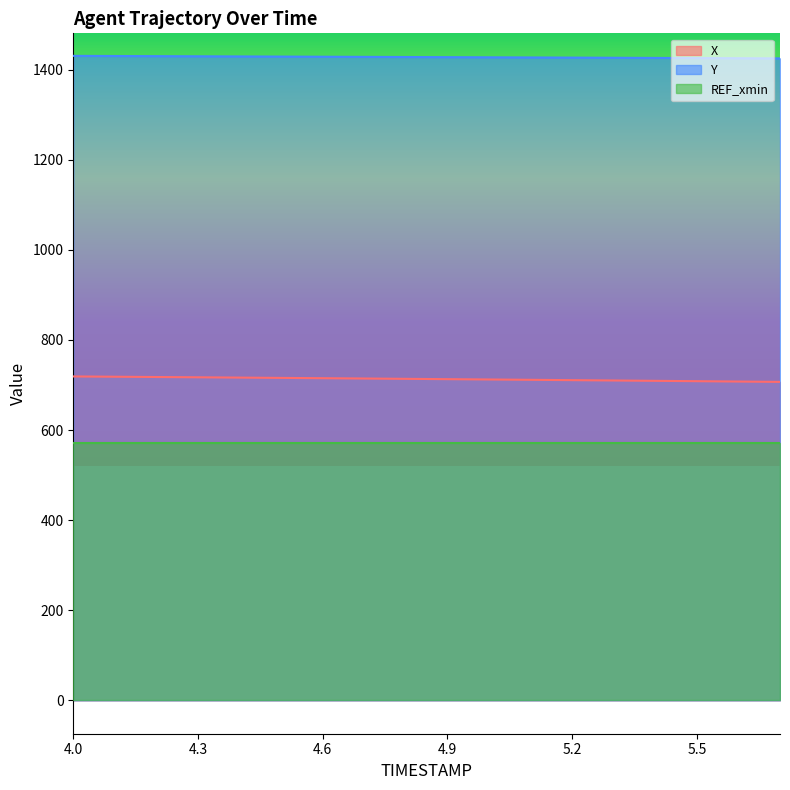

Between 4.6 and 5.6, which series saw the biggest shift?

X